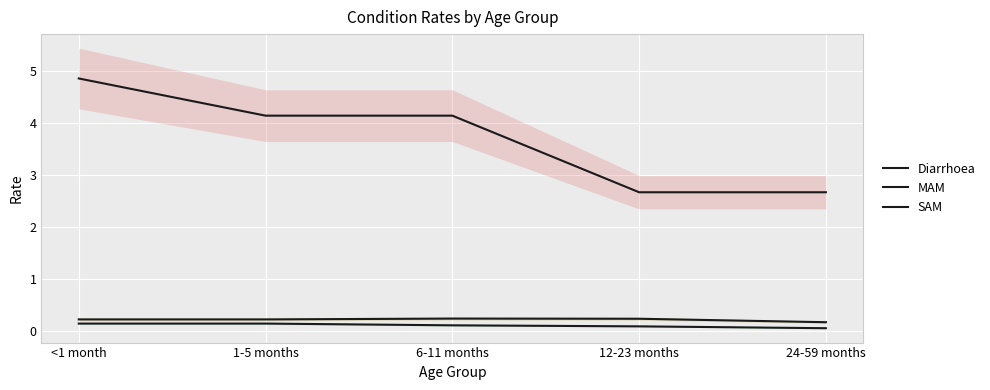

Between 1-5 months and 12-23 months, which series saw the biggest shift?

Diarrhoea